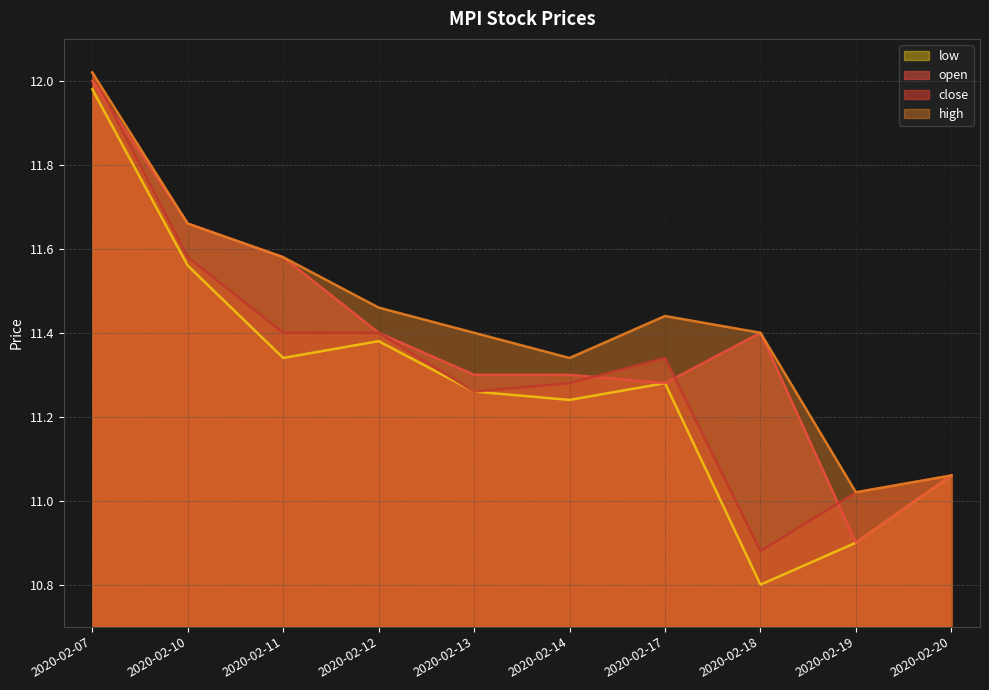

At which label does open reach its peak?

2020-02-07